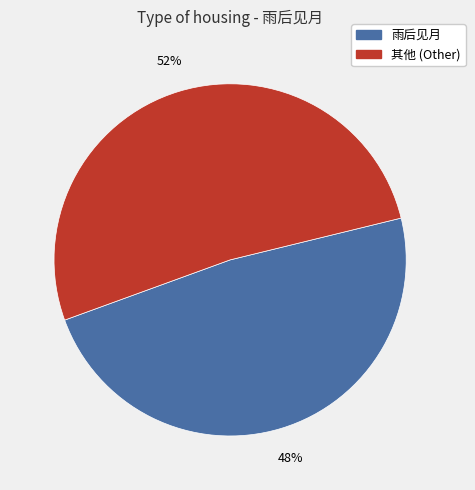

To the nearest percent, what is the combined percentage of 其他 (Other) and 雨后见月?

100%